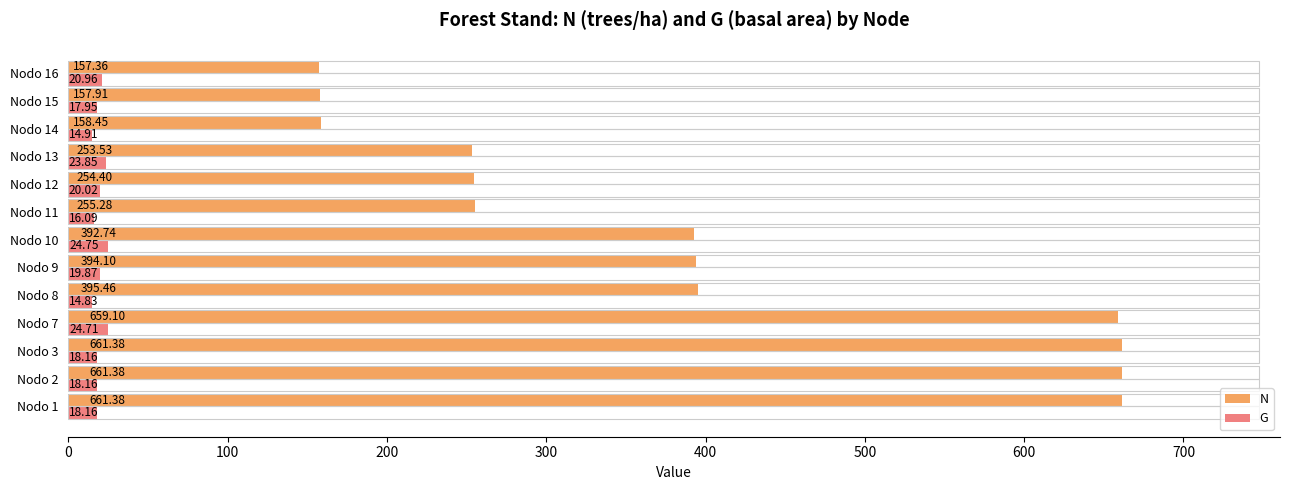

Rank the series by their average value, from highest to lowest.

N, G